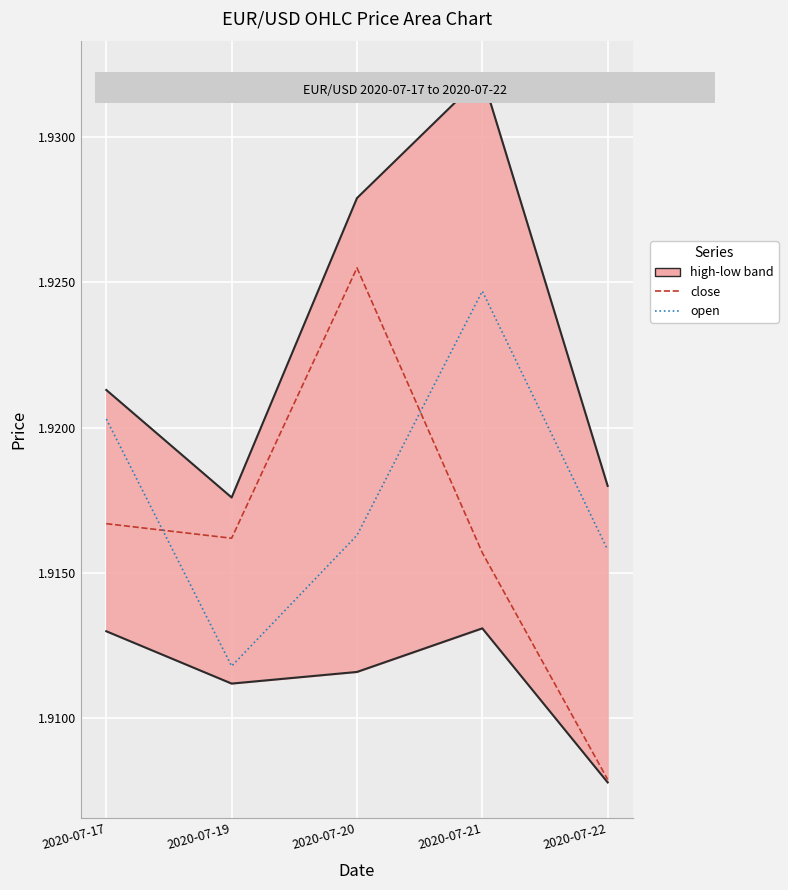

Which label corresponds to the smallest value in the chart?

2020-07-22